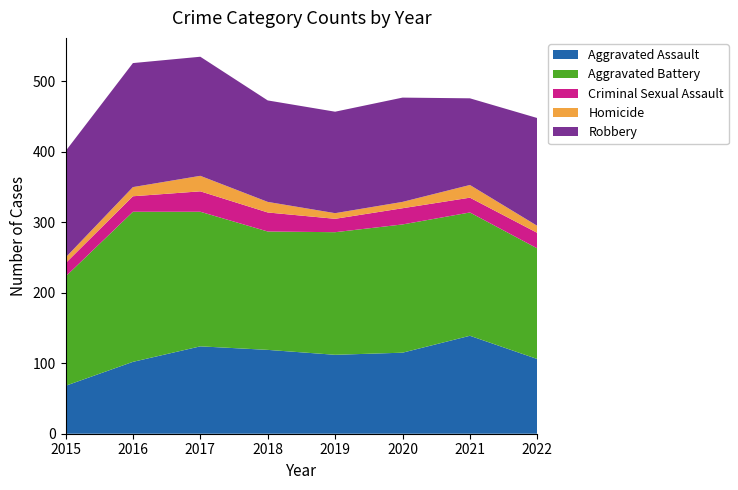

Reading right to left, list all the values displayed in this chart.

Aggravated Assault: 106	139	115	112	119	124	102	68
Aggravated Battery: 157	175	182	174	168	191	213	155
Criminal Sexual Assault: 22	21	23	19	27	29	22	19
Homicide: 10	18	9	8	15	22	13	8
Robbery: 153	123	148	144	144	169	176	151